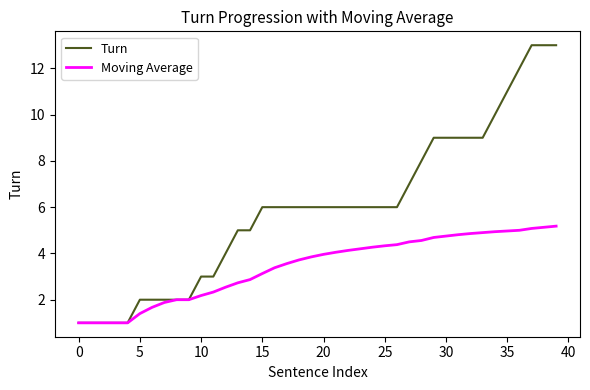

What is the highest value of the Turn series?

13.0